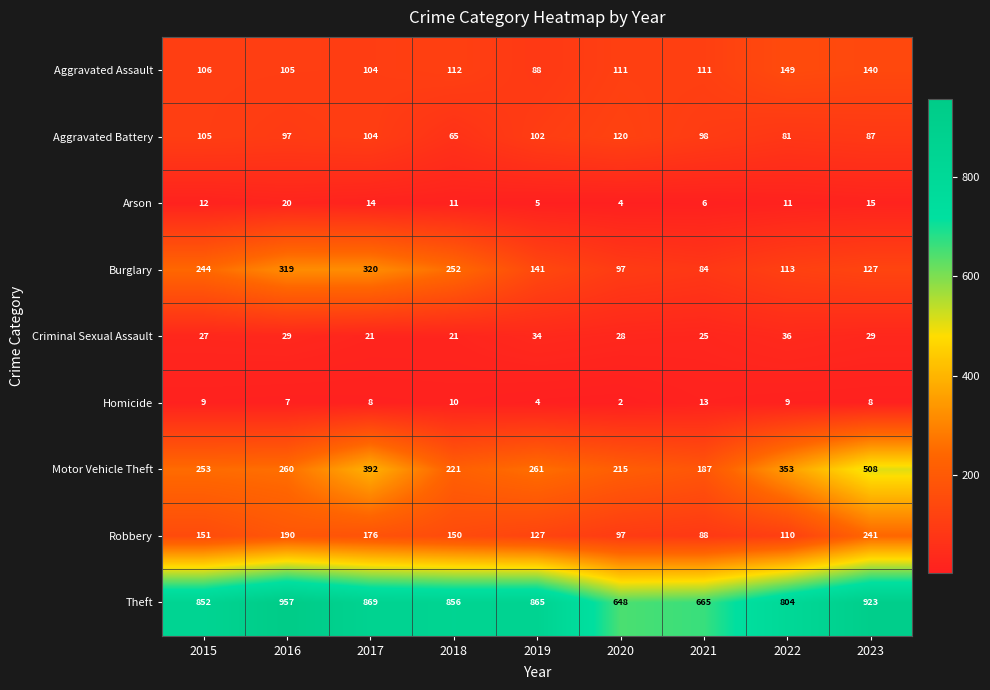

Which series has the largest total across all categories?

Theft